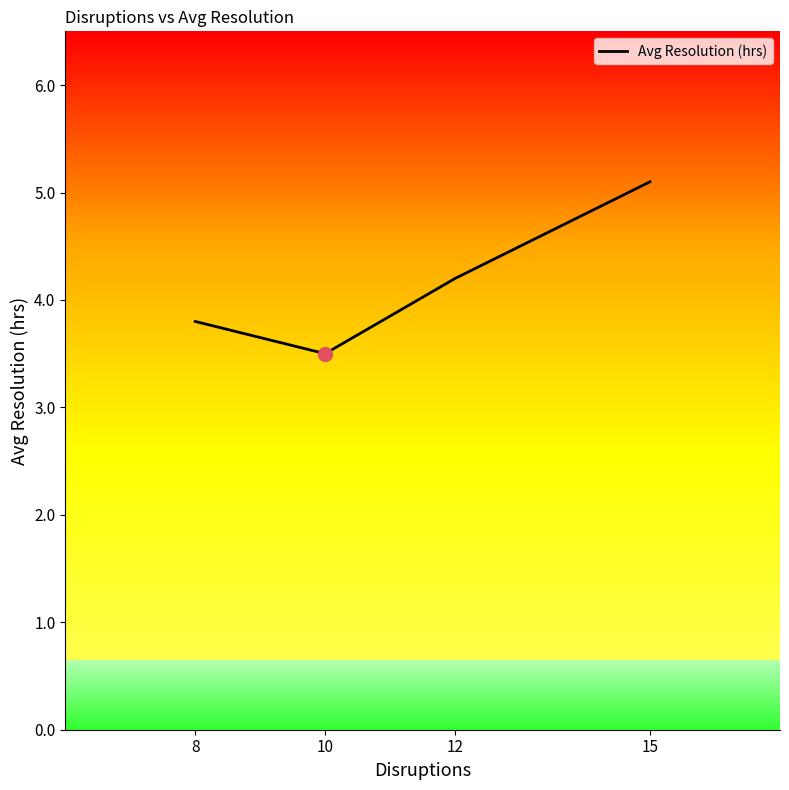

What is the difference between the values at 10 and 12?

0.7